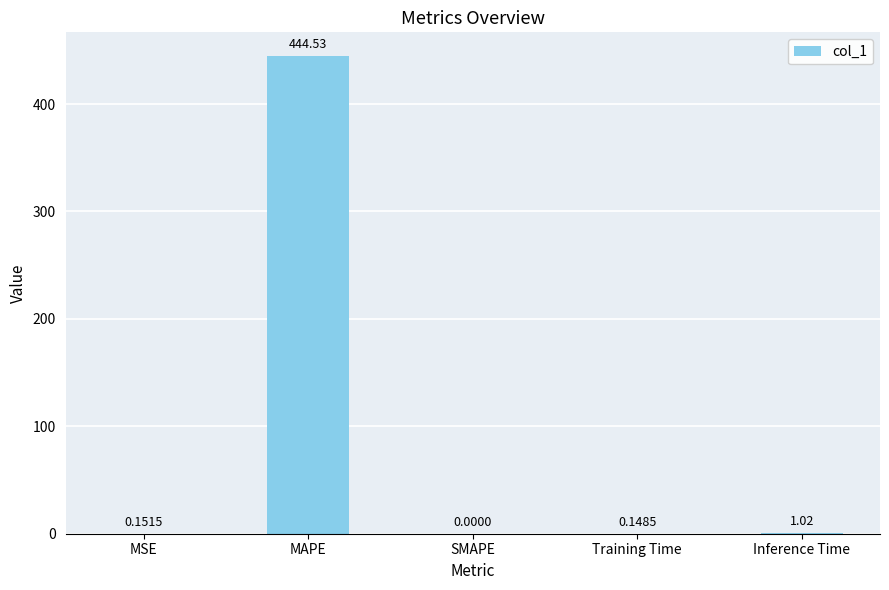

Which label corresponds to the largest value in the chart?

MAPE